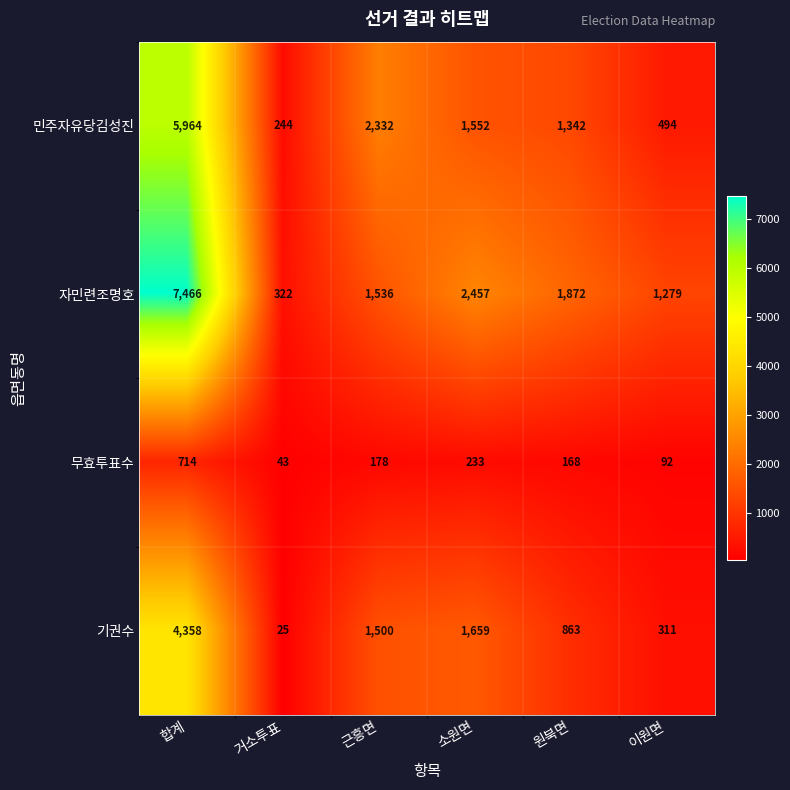

Which category has the highest value in the 자민련조명호 series?

합계